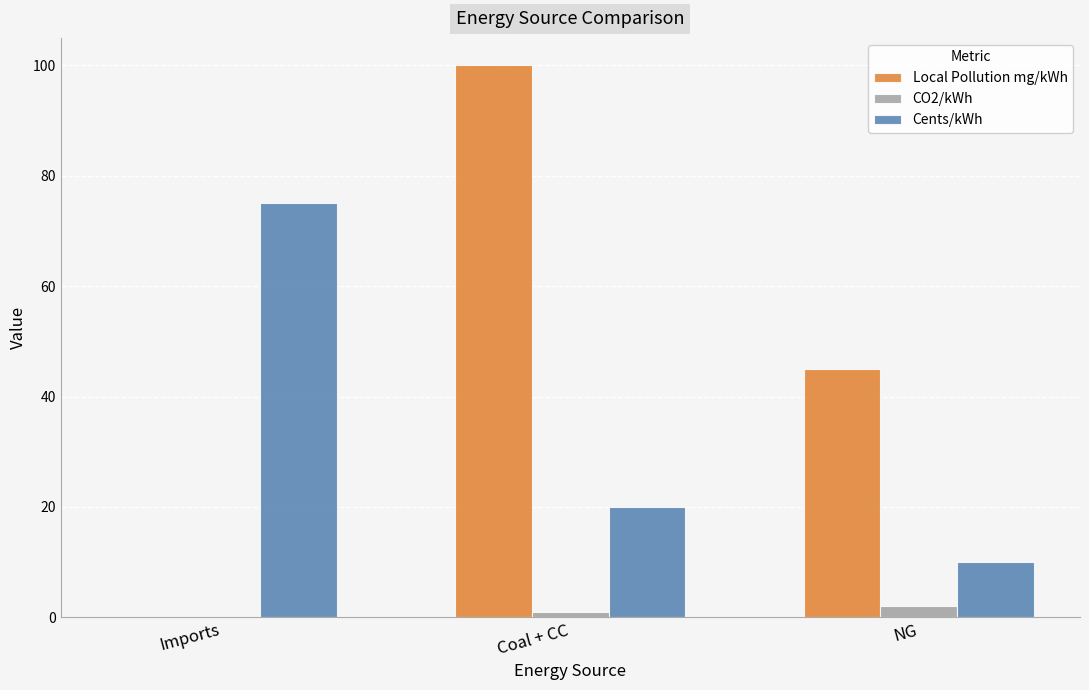

Are the bars grouped side by side (vs. stacked)?

Yes